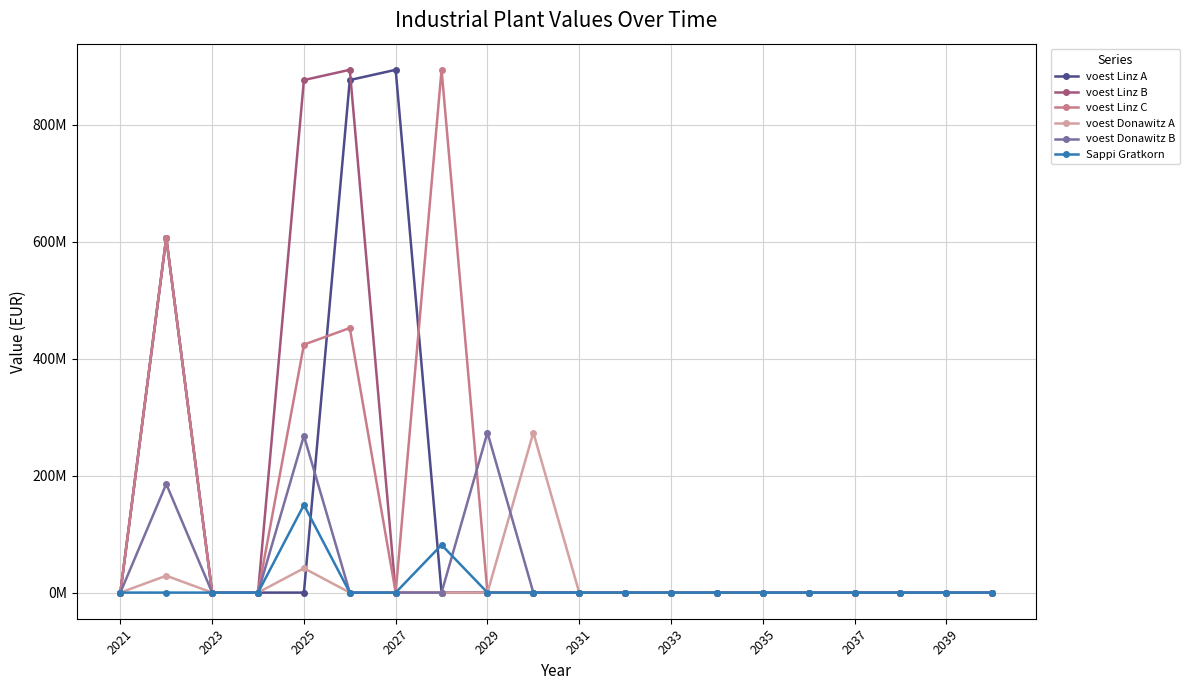

What are all the series names shown in the legend?

voest Linz A, voest Linz B, voest Linz C, voest Donawitz A, voest Donawitz B, Sappi Gratkorn